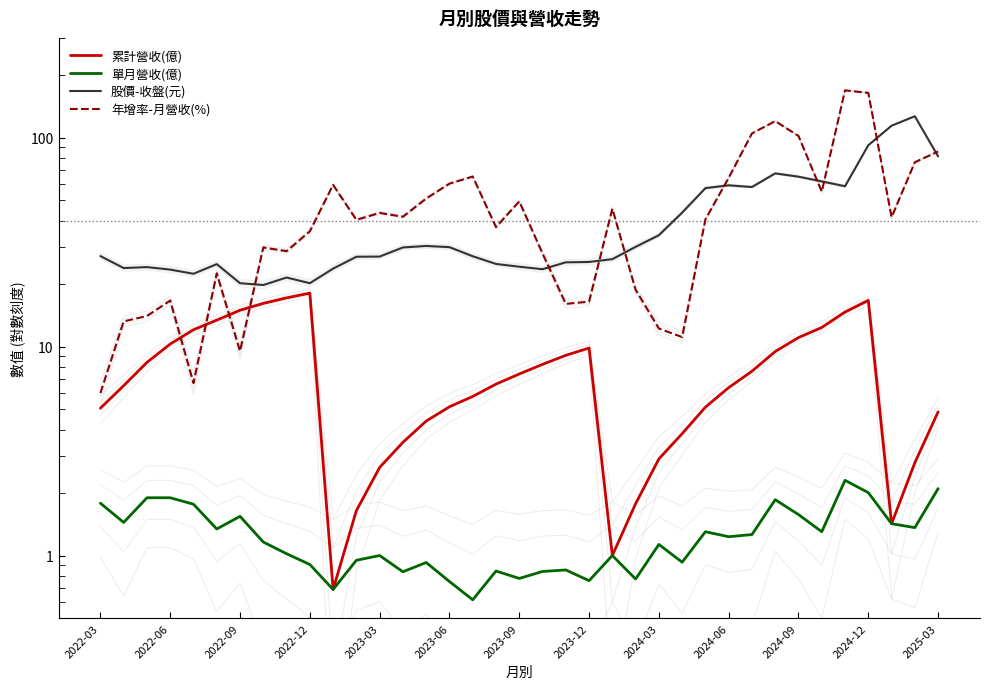

True or false: 年增率-月營收(%) and 累計營收(億) intersect in this chart.

True